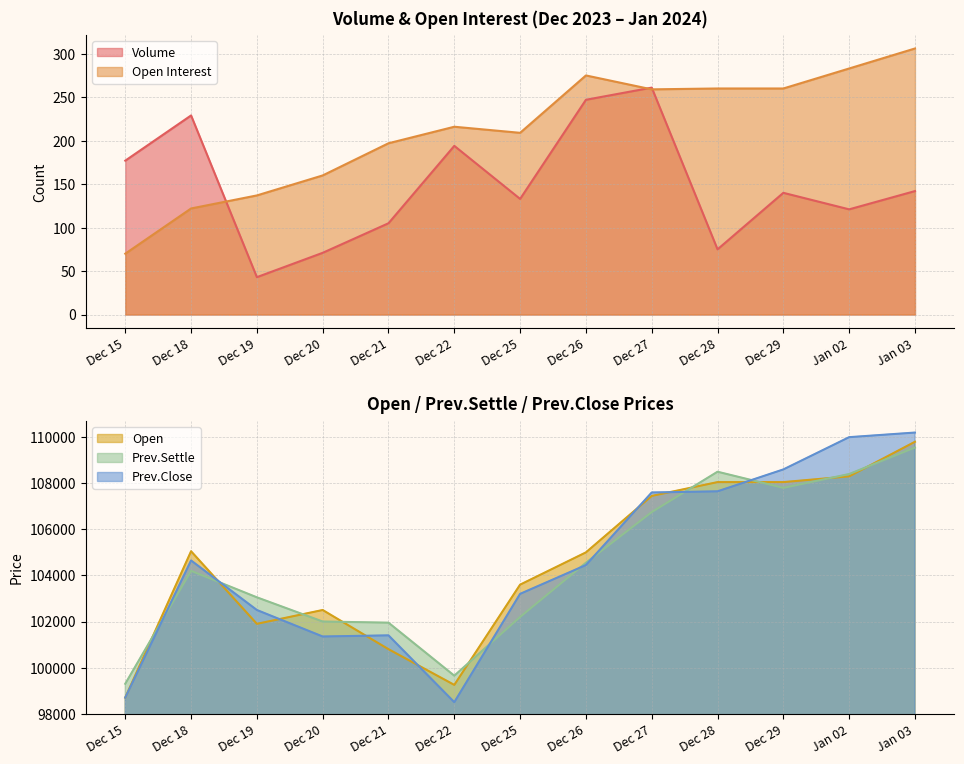

Is the value of Volume at Dec 25 greater than the value of Open Interest at Dec 20?

No